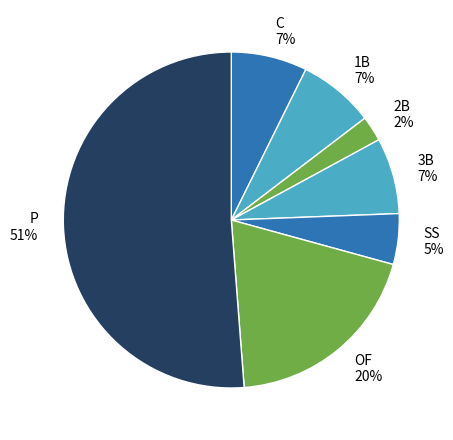

Count the number of slices in the pie.

7